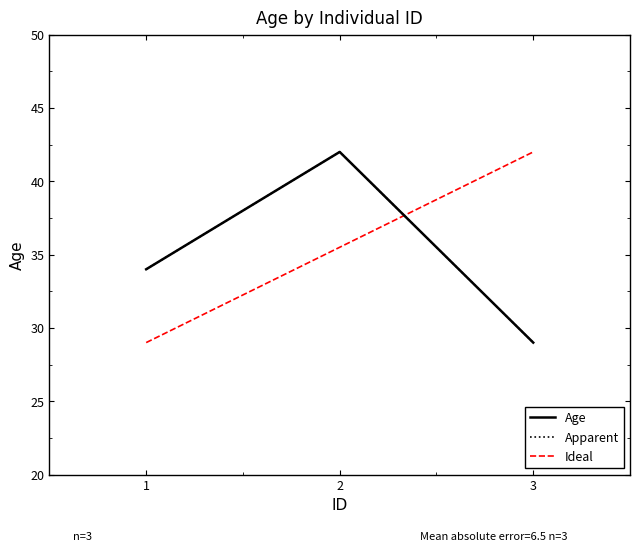

What is the change in value from 1 to 2?

+8